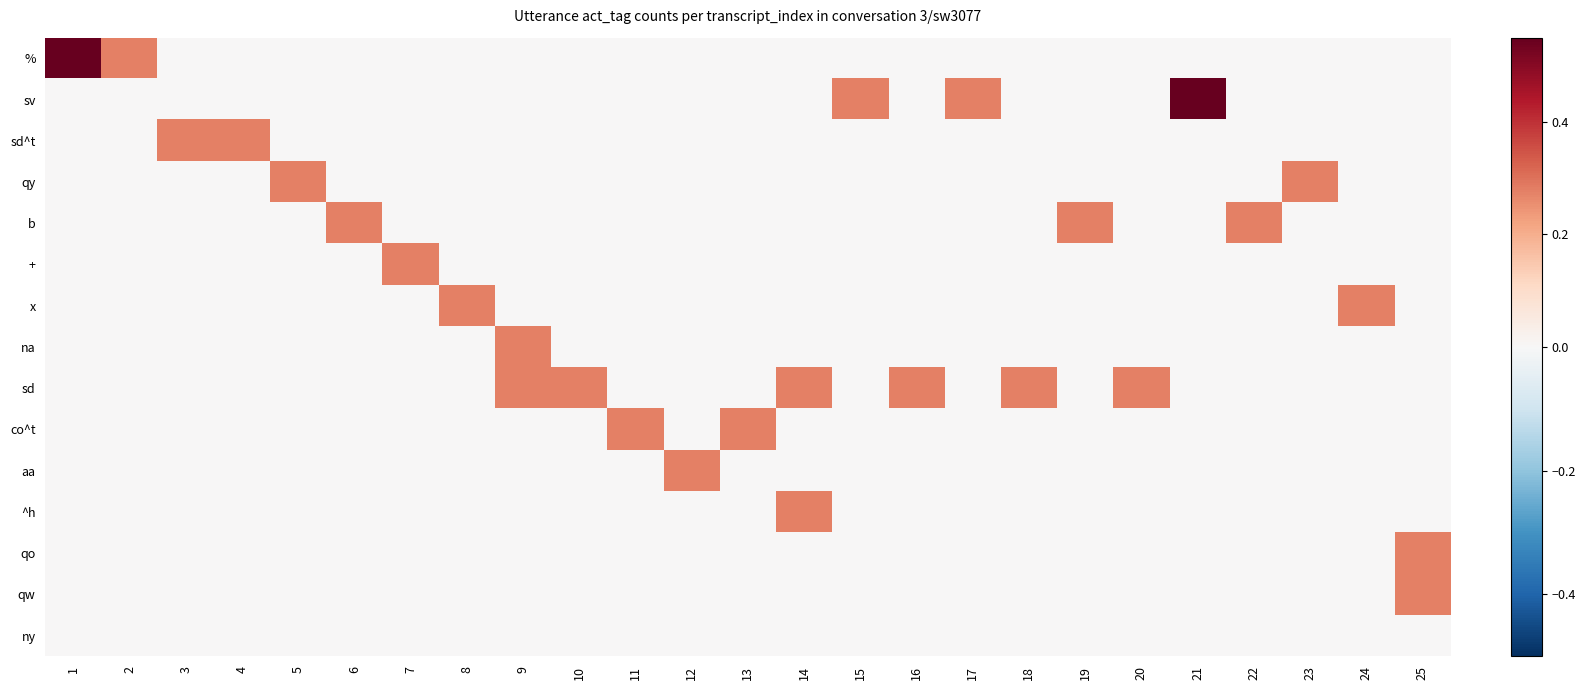

Between 5 and 21, which is larger?

5